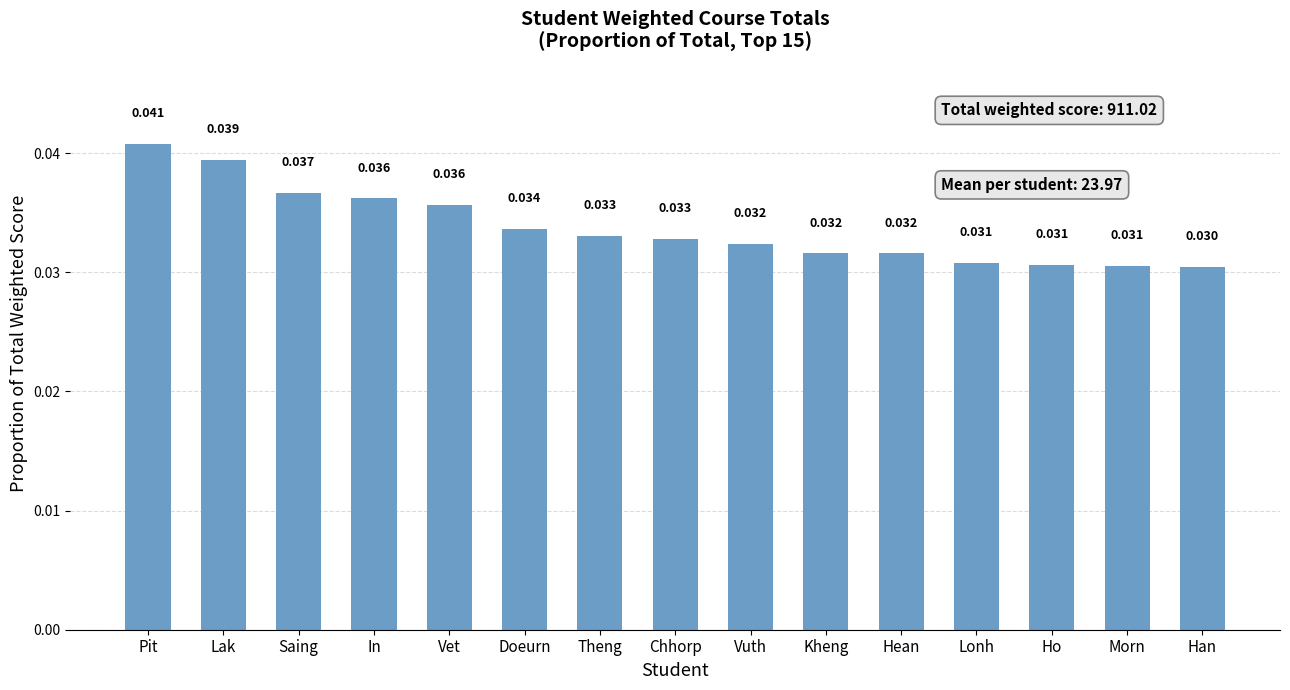

At which category does the chart reach its minimum across all series?

Han